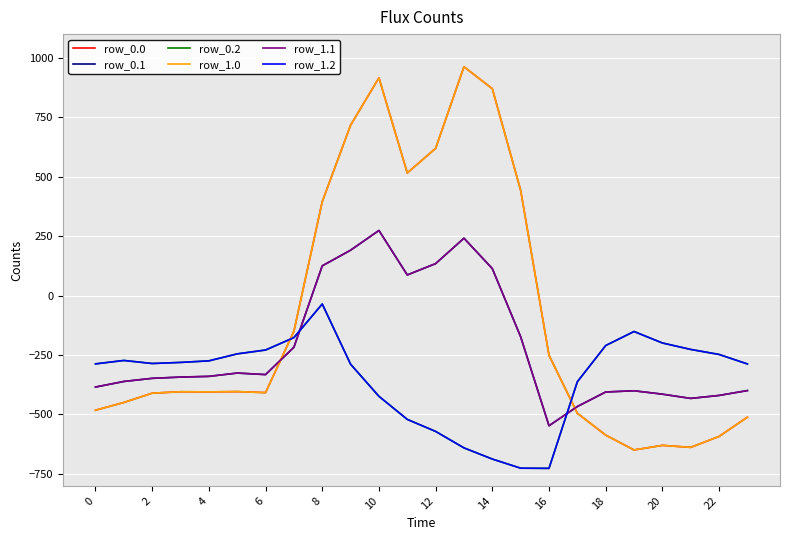

In row_1.1, how many points are lower than both neighbors (excluding endpoints)?

4